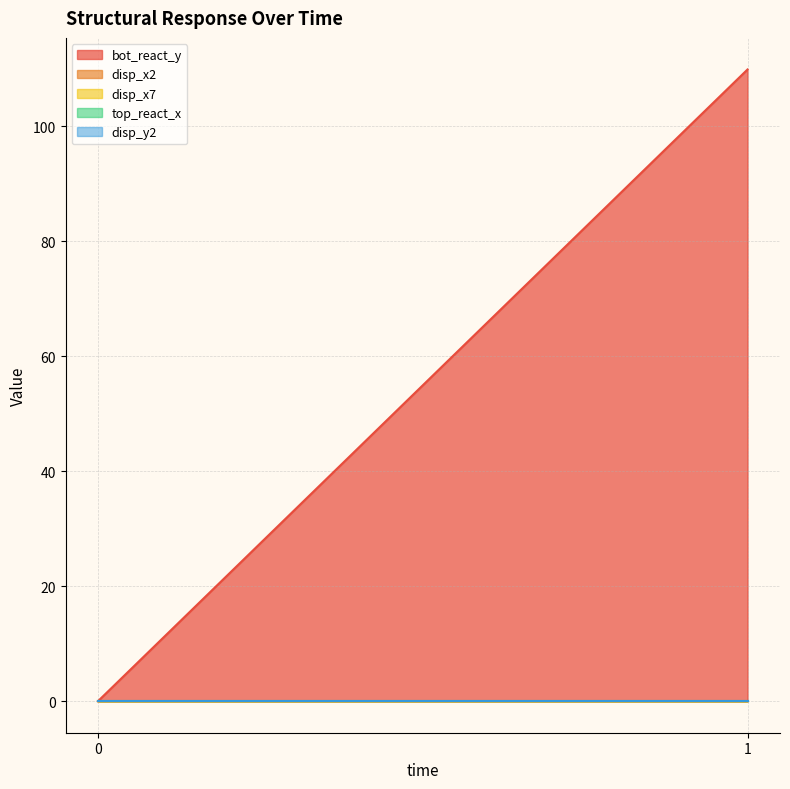

Which category has the highest value in the disp_x7 series?

1